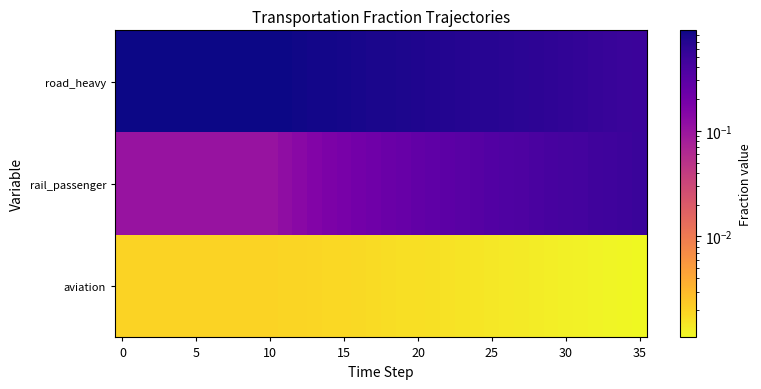

Reading left to right, extract all data points from this chart.

aviation: 0.0	0.0	0.0	0.0	0.0	0.0	0.0	0.0	0.0	0.0	0.0	0.0	0.0	0.0	0.0	0.0	0.0	0.0	0.0	0.0	0.0	0.0	0.0	0.0	0.0	0.0	0.0	0.0	0.0	0.0	0.0	0.0	0.0	0.0	0.0	0.0
rail_passenger: 0.1	0.1	0.1	0.1	0.1	0.1	0.1	0.1	0.1	0.1	0.1	0.1	0.1	0.2	0.2	0.2	0.2	0.2	0.2	0.2	0.3	0.3	0.3	0.3	0.3	0.3	0.4	0.4	0.4	0.4	0.4	0.4	0.5	0.5	0.5	0.5
road_heavy: 0.9	0.9	0.9	0.9	0.9	0.9	0.9	0.9	0.9	0.9	0.9	0.9	0.9	0.8	0.8	0.8	0.8	0.8	0.8	0.8	0.7	0.7	0.7	0.7	0.7	0.7	0.6	0.6	0.6	0.6	0.6	0.6	0.5	0.5	0.5	0.5